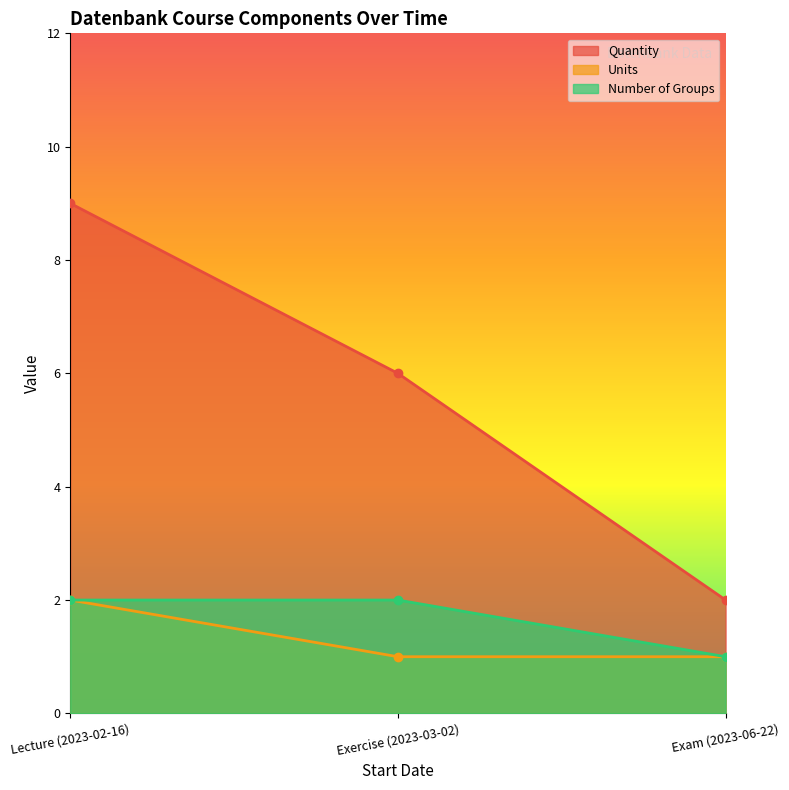

Reading left to right, transcribe all the data shown in this chart.

Quantity: Lecture (2023-02-16)=9	Exercise (2023-03-02)=6	Exam (2023-06-22)=2
Units: Lecture (2023-02-16)=2	Exercise (2023-03-02)=1	Exam (2023-06-22)=1
Number of Groups: Lecture (2023-02-16)=2	Exercise (2023-03-02)=2	Exam (2023-06-22)=1